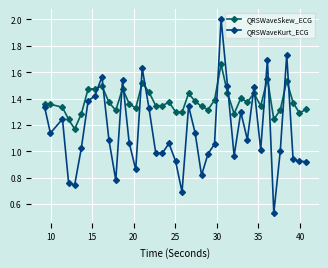

What is the highest value of the QRSWaveKurt_ECG series?

2.0